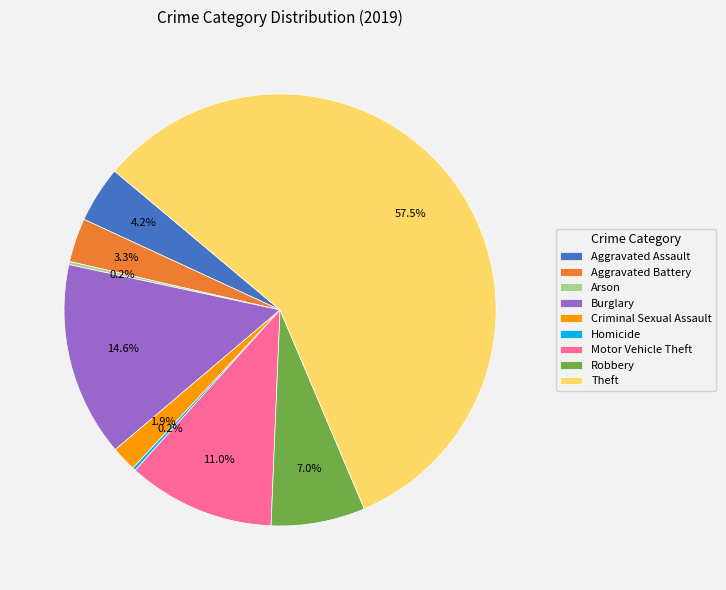

What is the largest slice in the pie chart?

Theft